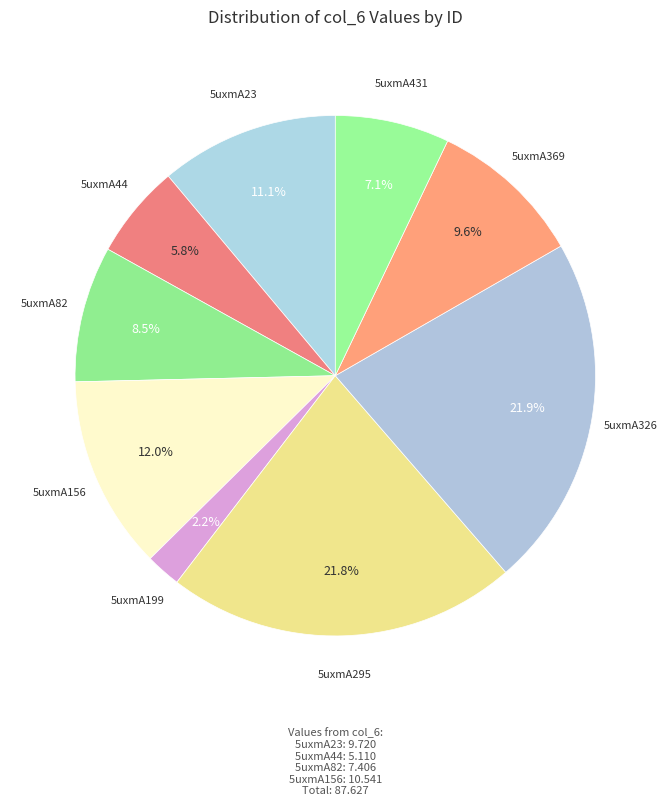

Which category has the biggest portion of the pie?

5uxmA326